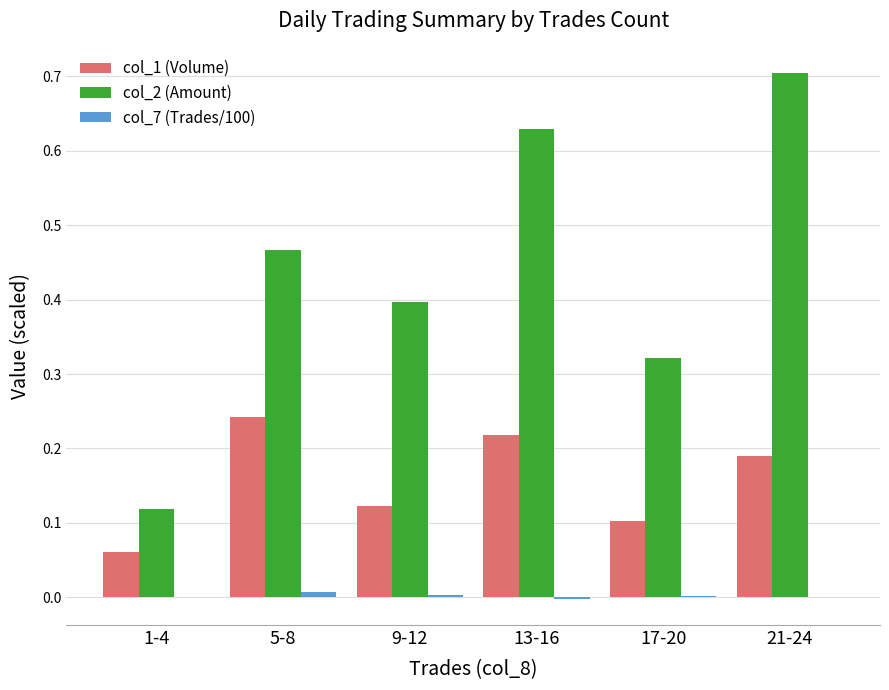

The col_2 (Amount) series shows 0.4 at 9-12. True or false?

True